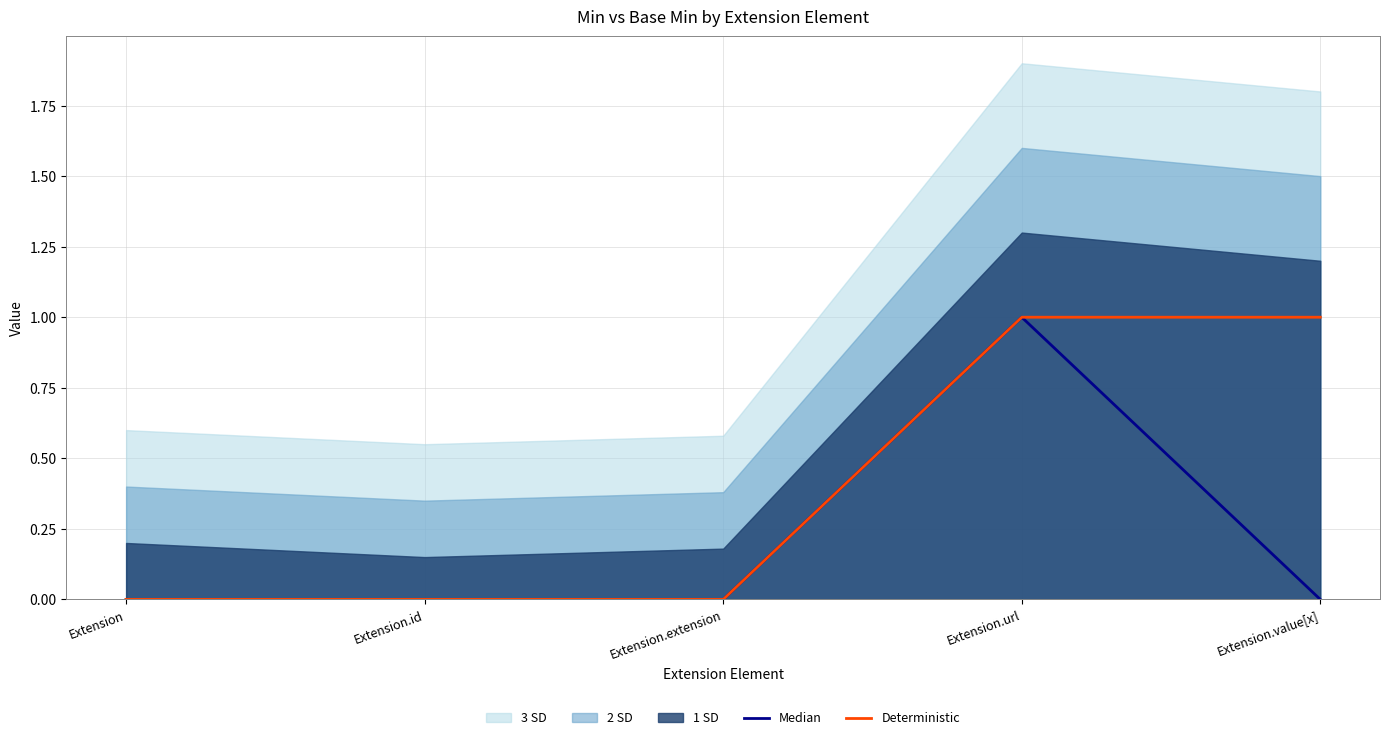

The Median series shows 0 at Extension.id. True or false?

True